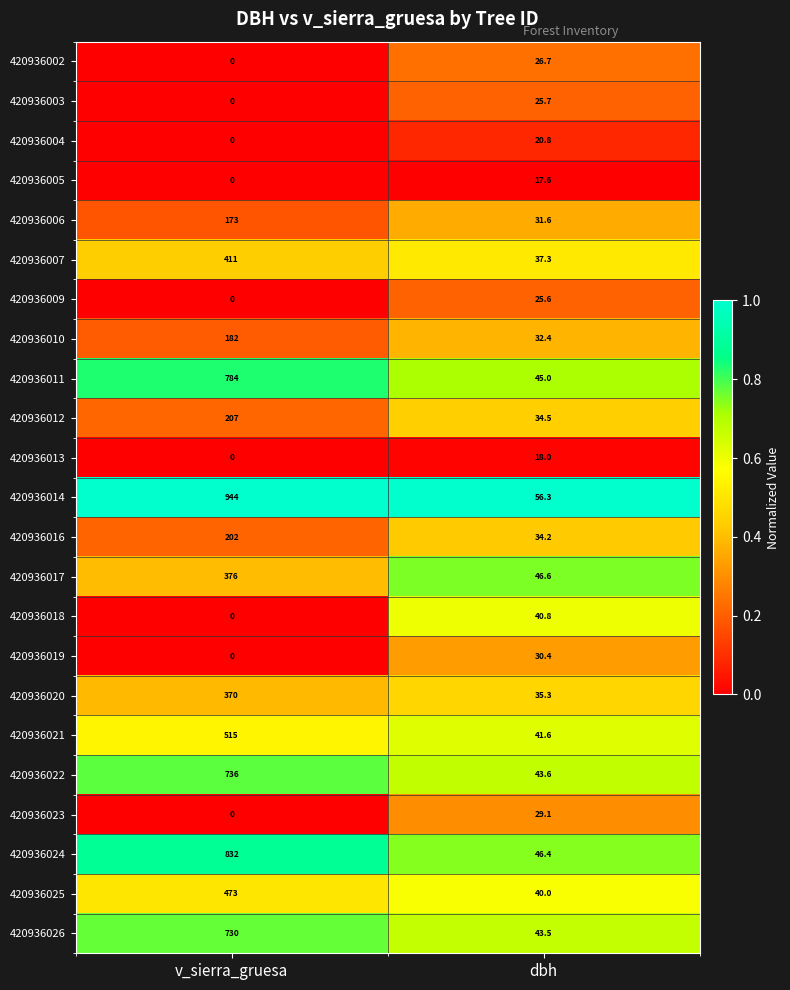

Is it true that 420936006 equals 230.0 at v_sierra_gruesa?

False